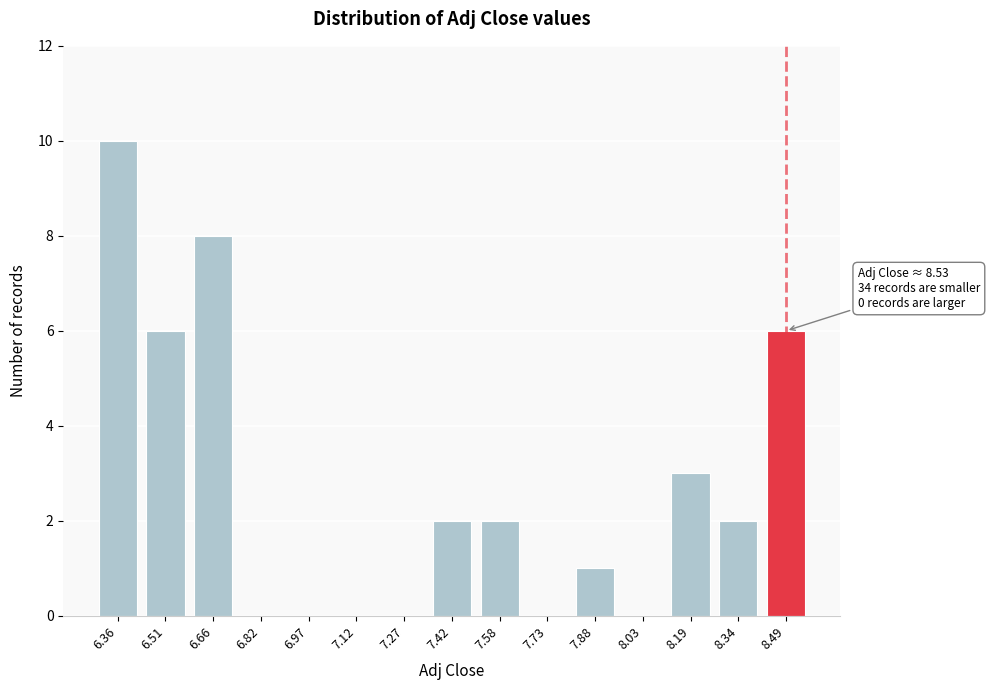

Reading left to right, list all the values displayed in this chart.

6.36=10	6.51=6	6.66=8	6.82=0	6.97=0	7.12=0	7.27=0	7.42=2	7.58=2	7.73=0	7.88=1	8.03=0	8.19=3	8.34=2	8.49=6